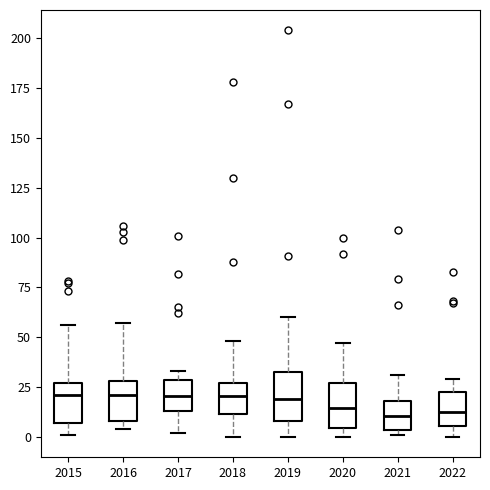

Reading left to right, read every box against the y-axis: the position of its median line, the range the box covers, and the ends of its whiskers. The values are not printed on the chart, so give them approximately, as read against the axis.

2015: median 20, box 5 to 25, whiskers 0 to 55
2016: median 20, box 10 to 30, whiskers 5 to 55
2017: median 20, box 15 to 30, whiskers 0 to 35
2018: median 20, box 10 to 25, whiskers 0 to 50
2019: median 20, box 10 to 35, whiskers 0 to 60
2020: median 15, box 5 to 25, whiskers 0 to 45
2021: median 10, box 5 to 20, whiskers 0 to 30
2022: median 15, box 5 to 25, whiskers 0 to 30